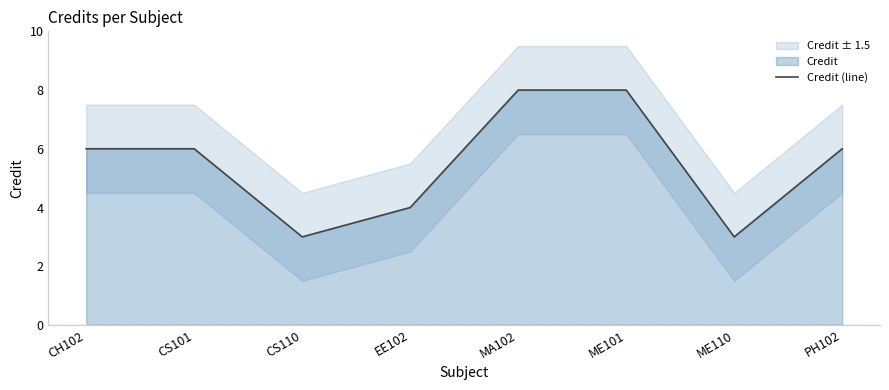

Count the number of categories in the chart.

8